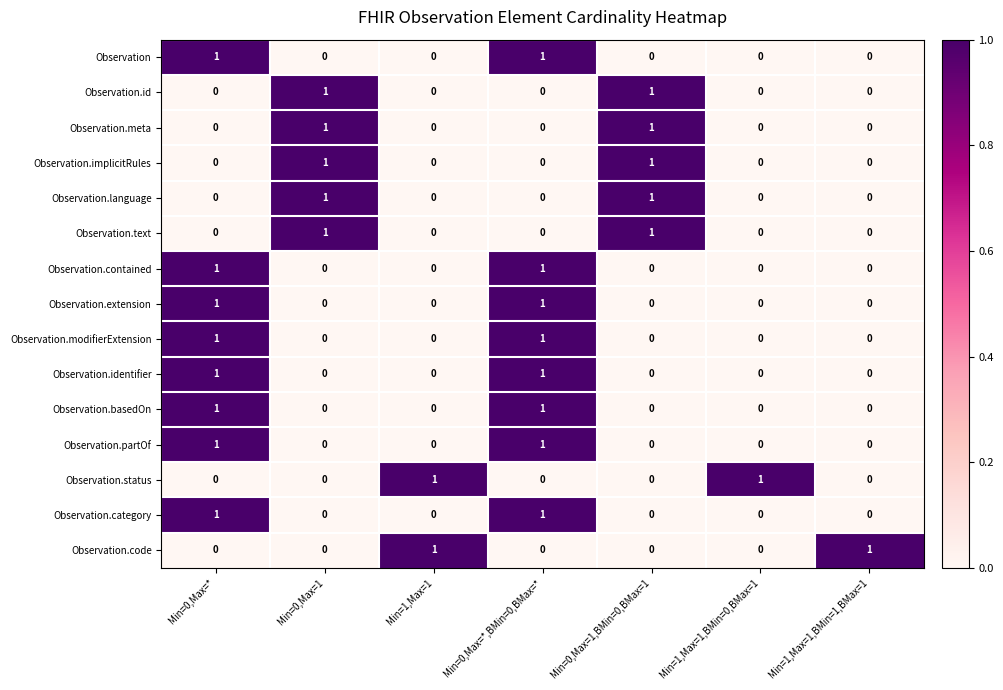

Count the Observation.text values in the range 0 to 1.

7